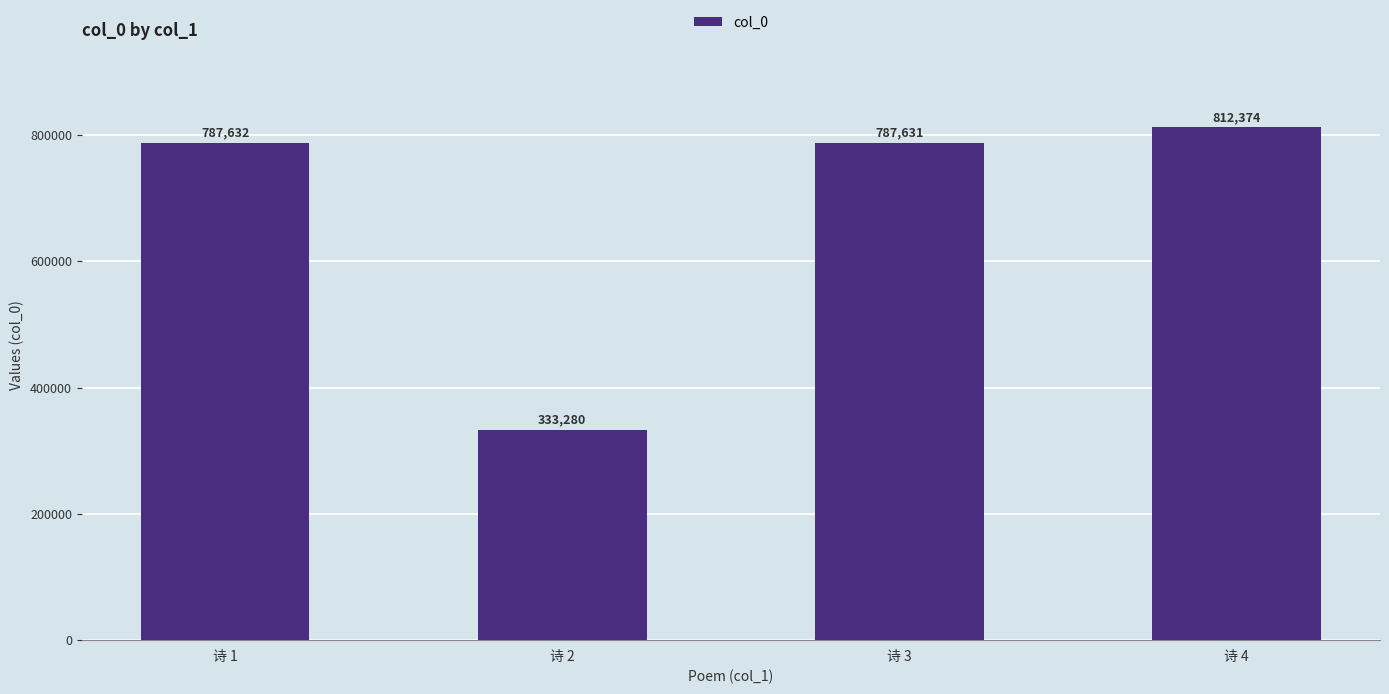

Which category has the lowest value across all series?

诗 2